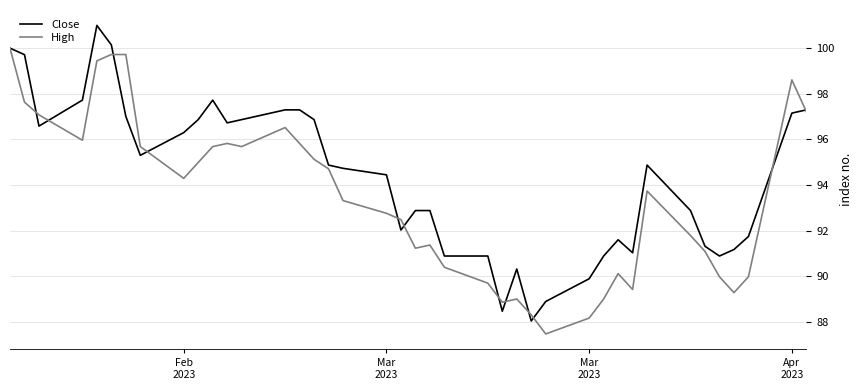

What is the minimum value shown in the chart?

87.5